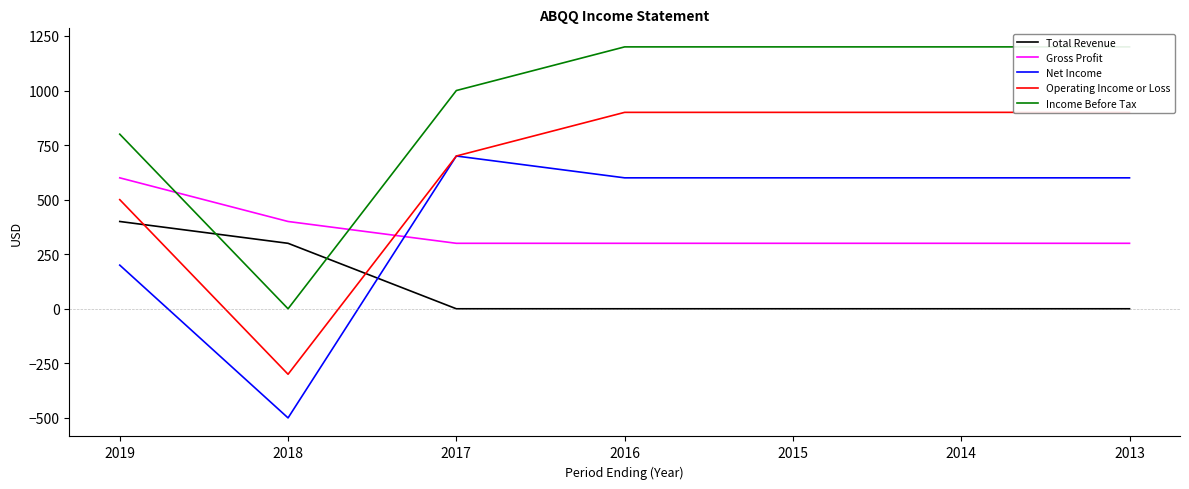

Rank the series by their maximum value, from highest to lowest.

Income Before Tax, Operating Income or Loss, Net Income, Gross Profit, Total Revenue